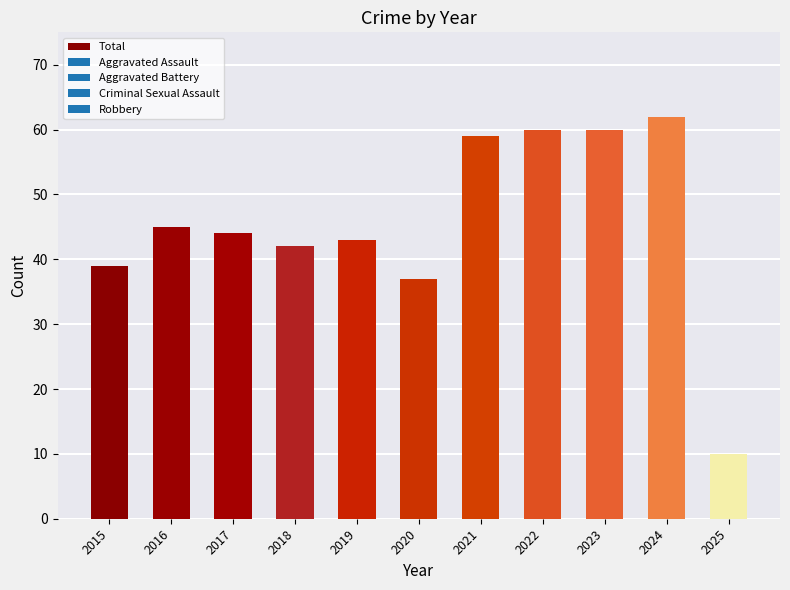

Reading right to left, transcribe all the data shown in this chart.

2025=10	2024=62	2023=60	2022=60	2021=59	2020=37	2019=43	2018=42	2017=44	2016=45	2015=39